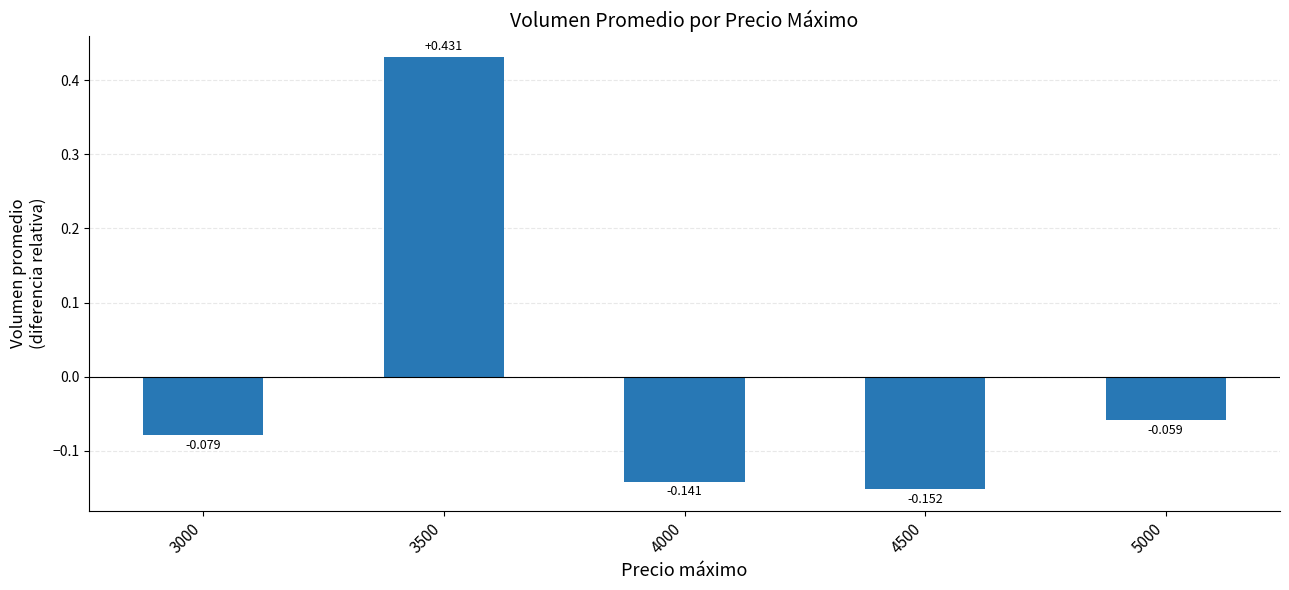

How many bars are there in total?

5